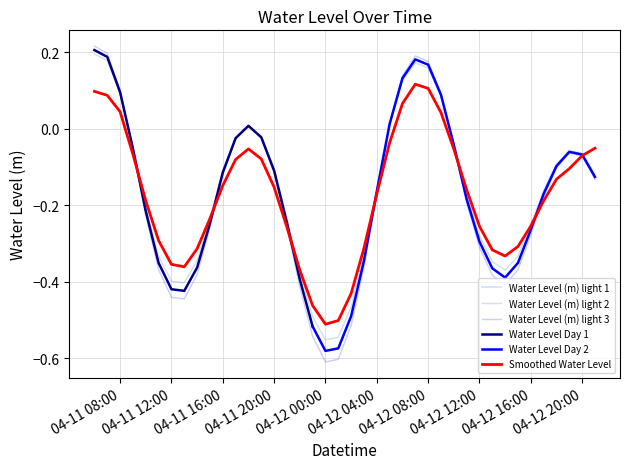

List the labels in order of value, largest first.

2023-04-11 06:00, 2023-04-11 07:00, 2023-04-12 07:00, 2023-04-12 08:00, 2023-04-12 06:00, 2023-04-11 08:00, 2023-04-12 09:00, 2023-04-12 05:00, 2023-04-11 18:00, 2023-04-11 19:00, 2023-04-11 17:00, 2023-04-12 10:00, 2023-04-11 09:00, 2023-04-12 19:00, 2023-04-12 20:00, 2023-04-12 18:00, 2023-04-11 20:00, 2023-04-11 16:00, 2023-04-12 21:00, 2023-04-12 04:00, 2023-04-12 17:00, 2023-04-12 11:00, 2023-04-11 10:00, 2023-04-11 21:00, 2023-04-11 15:00, 2023-04-12 16:00, 2023-04-12 12:00, 2023-04-12 03:00, 2023-04-12 15:00, 2023-04-11 11:00, 2023-04-11 14:00, 2023-04-12 13:00, 2023-04-12 14:00, 2023-04-11 22:00, 2023-04-11 12:00, 2023-04-11 13:00, 2023-04-12 02:00, 2023-04-11 23:00, 2023-04-12 01:00, 2023-04-12 00:00